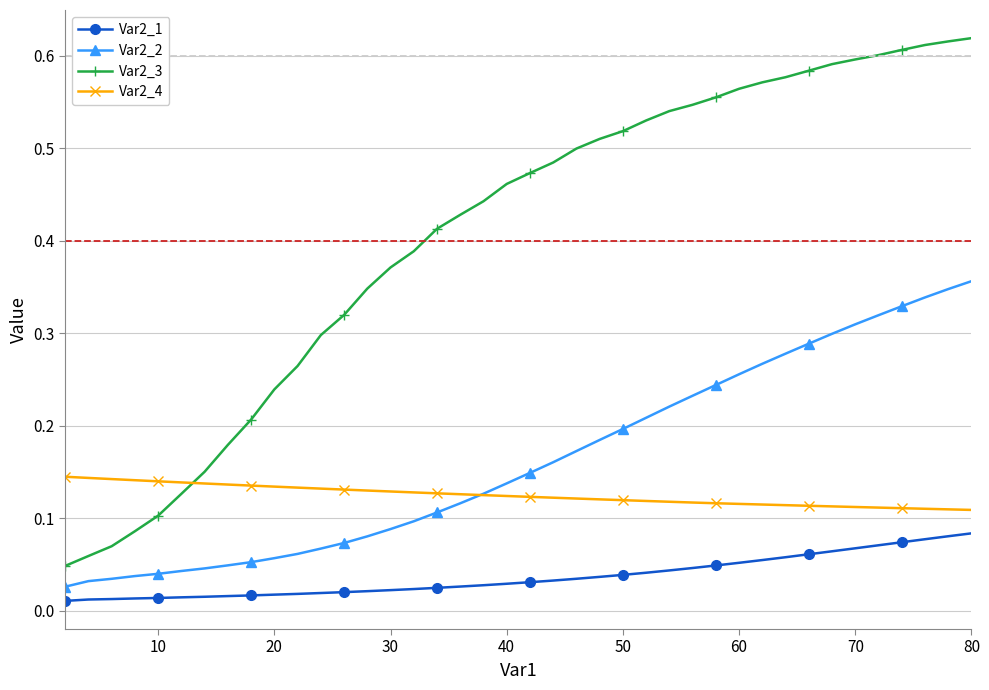

Which series has the largest total across all categories?

Var2_3